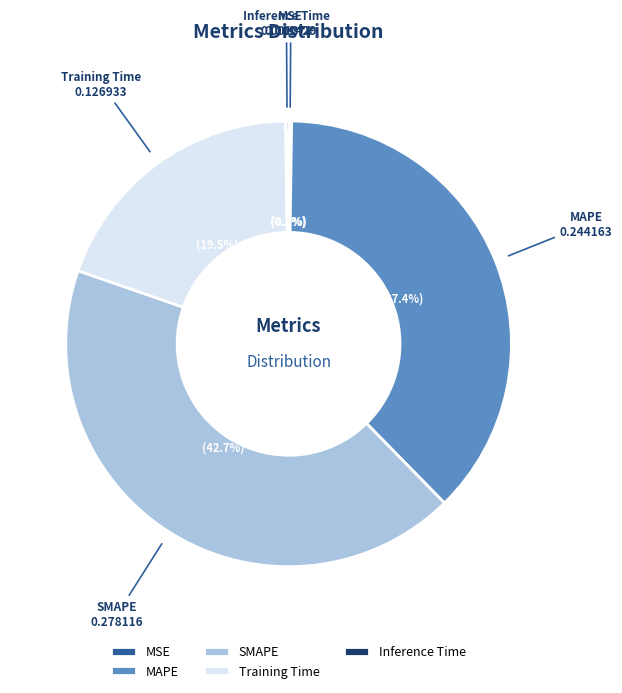

To the nearest percent, what is the average slice percentage?

20%